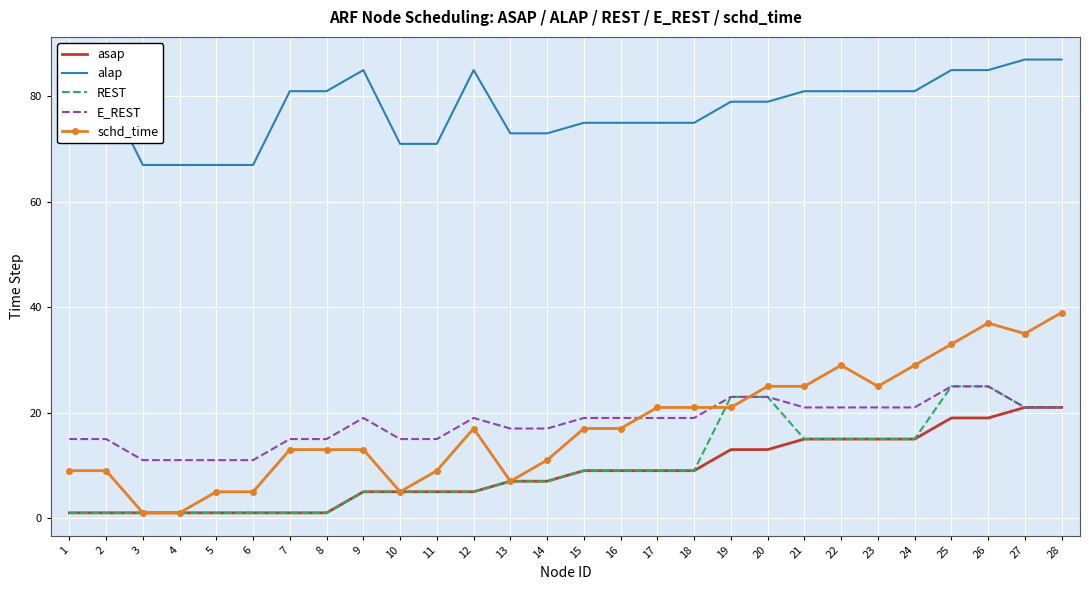

Reading right to left, extract all data points from this chart.

asap: 28=21	27=21	26=19	25=19	24=15	23=15	22=15	21=15	20=13	19=13	18=9	17=9	16=9	15=9	14=7	13=7	12=5	11=5	10=5	9=5	8=1	7=1	6=1	5=1	4=1	3=1	2=1	1=1
alap: 28=87	27=87	26=85	25=85	24=81	23=81	22=81	21=81	20=79	19=79	18=75	17=75	16=75	15=75	14=73	13=73	12=85	11=71	10=71	9=85	8=81	7=81	6=67	5=67	4=67	3=67	2=81	1=81
REST: 28=21	27=21	26=25	25=25	24=15	23=15	22=15	21=15	20=23	19=23	18=9	17=9	16=9	15=9	14=7	13=7	12=5	11=5	10=5	9=5	8=1	7=1	6=1	5=1	4=1	3=1	2=1	1=1
E_REST: 28=21	27=21	26=25	25=25	24=21	23=21	22=21	21=21	20=23	19=23	18=19	17=19	16=19	15=19	14=17	13=17	12=19	11=15	10=15	9=19	8=15	7=15	6=11	5=11	4=11	3=11	2=15	1=15
schd_time: 28=39	27=35	26=37	25=33	24=29	23=25	22=29	21=25	20=25	19=21	18=21	17=21	16=17	15=17	14=11	13=7	12=17	11=9	10=5	9=13	8=13	7=13	6=5	5=5	4=1	3=1	2=9	1=9